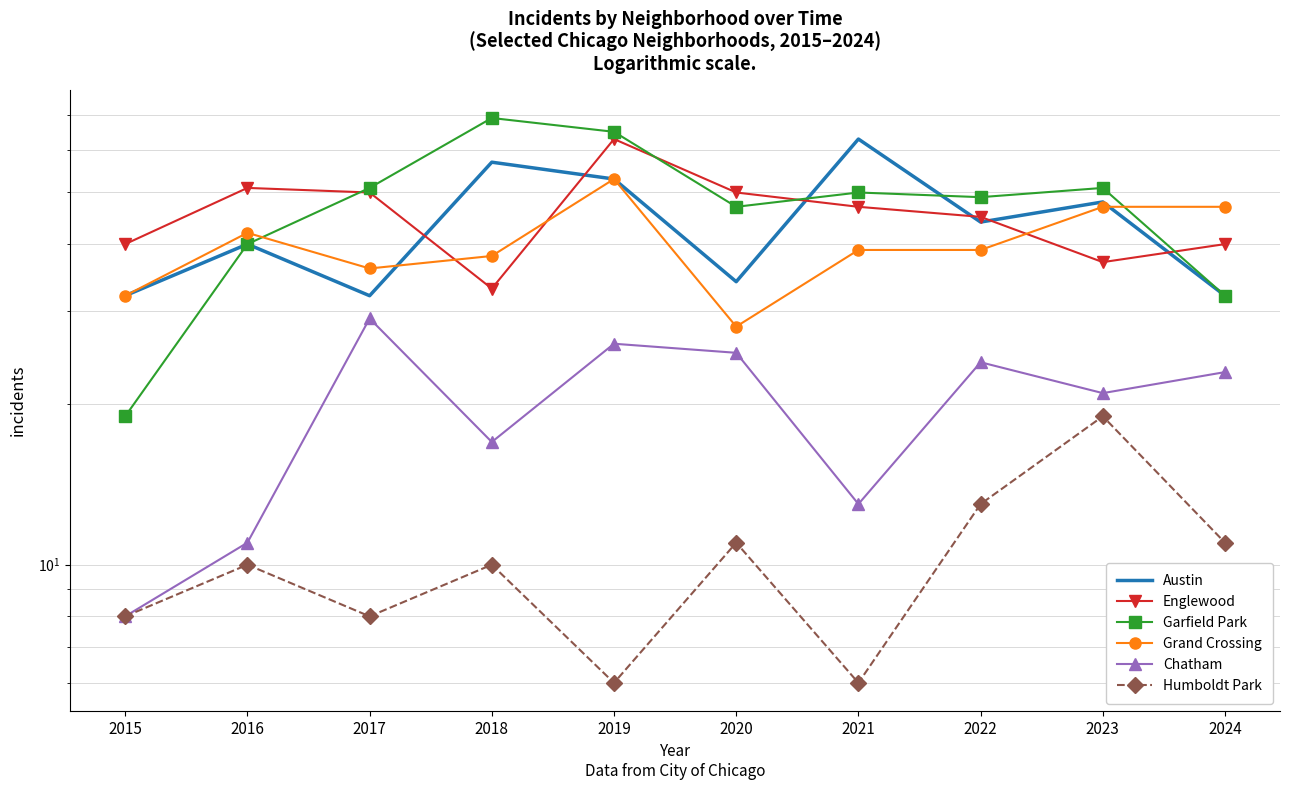

How many values in the Chatham series are below 23?

5